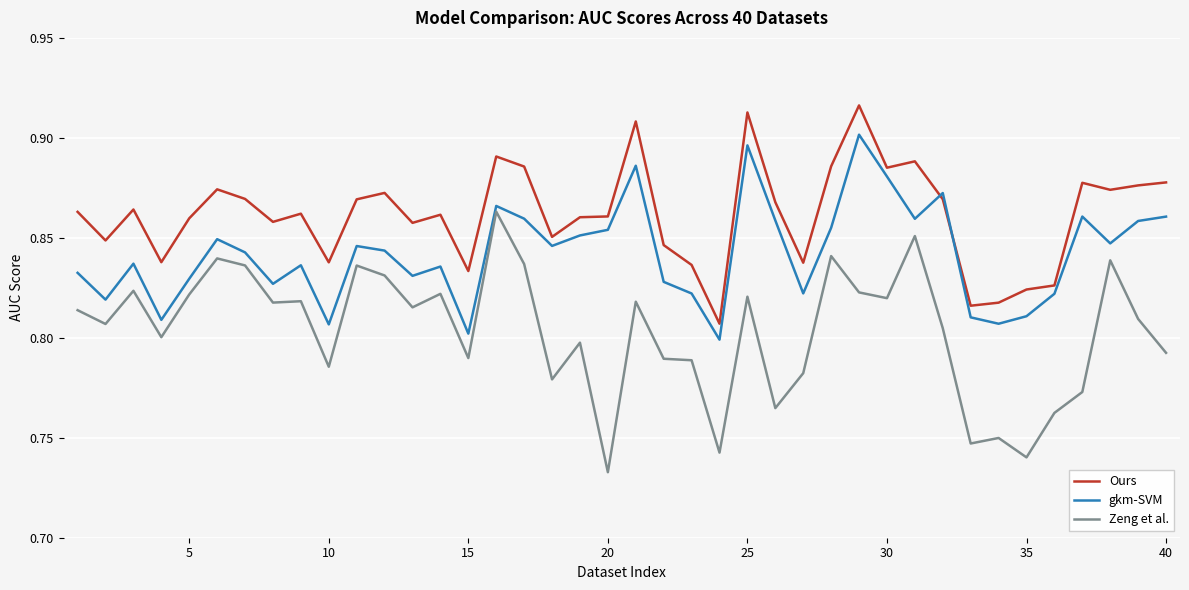

Which series has the largest total across all categories?

Ours